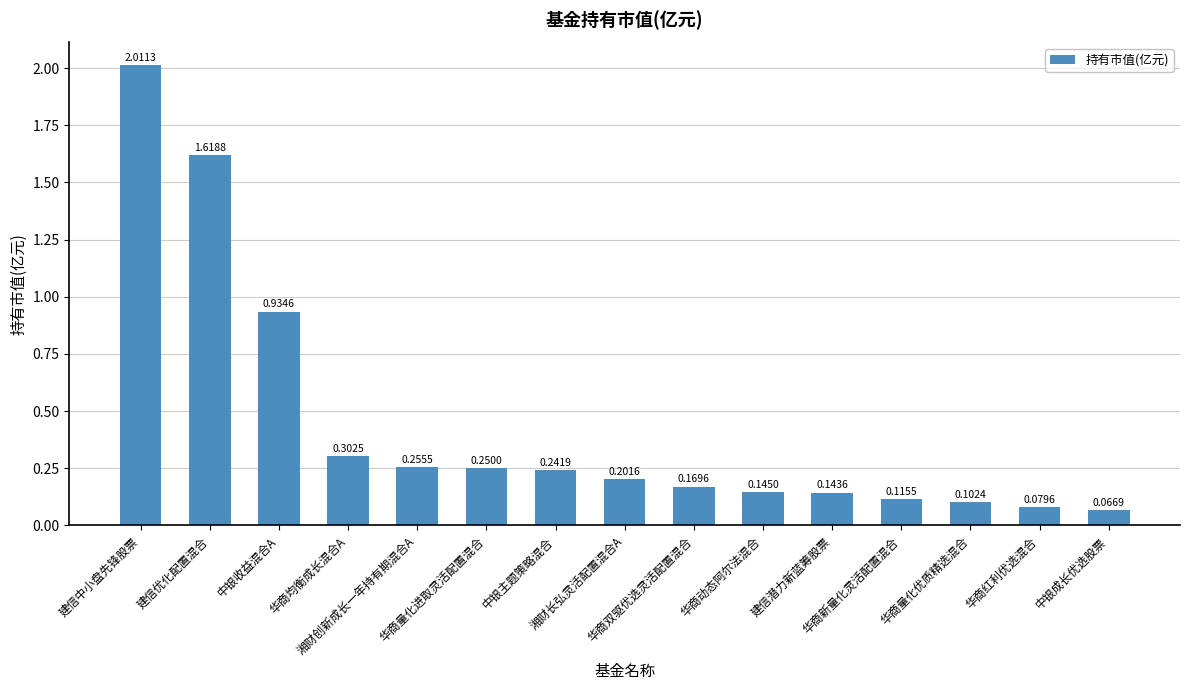

What is the difference between the second highest and second lowest values?

1.5